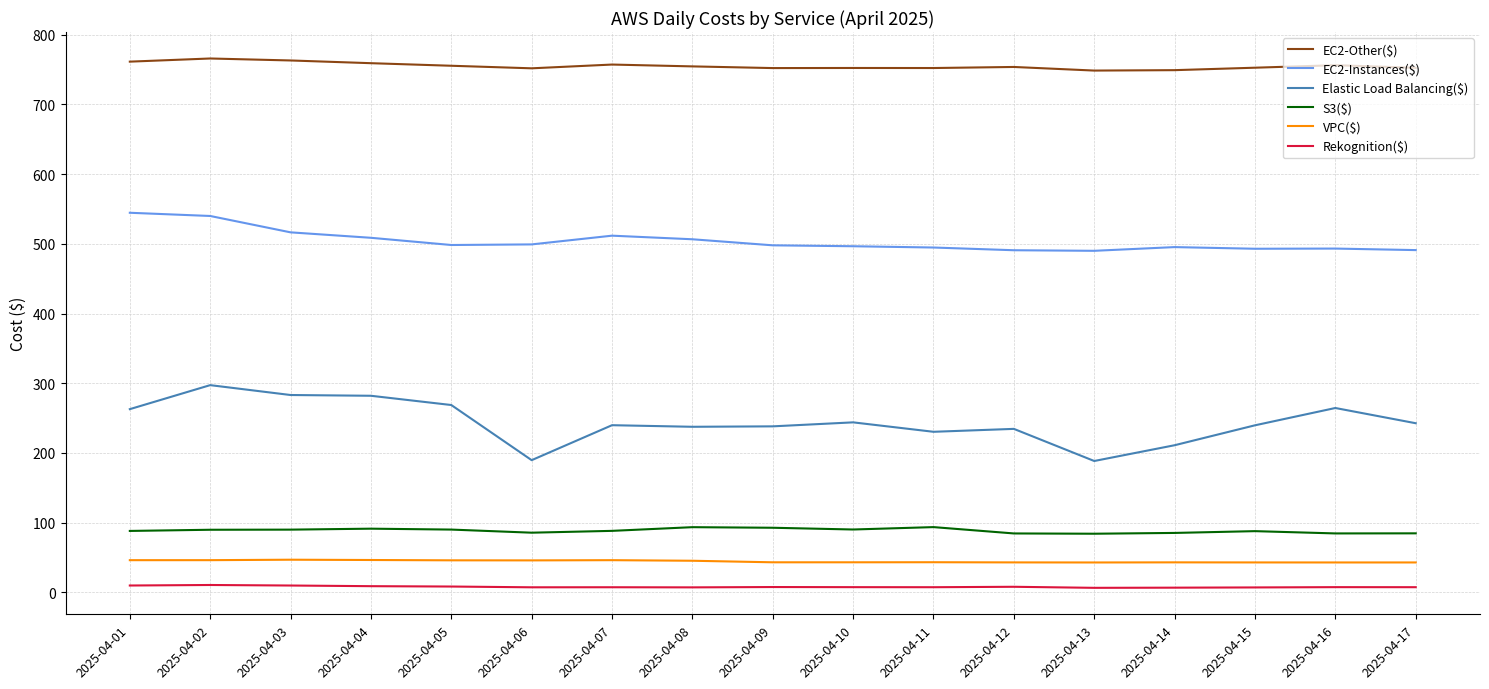

Count the number of categories in the chart.

17